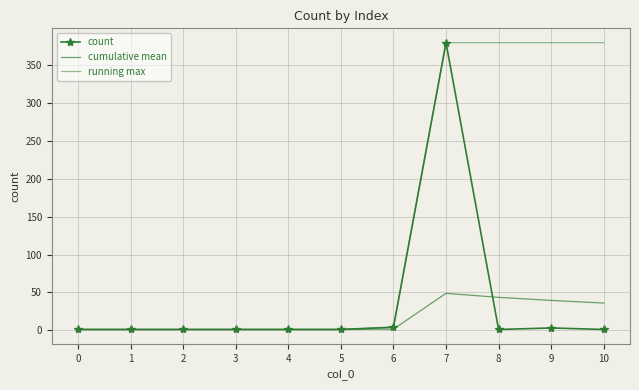

Which category has the highest value in the running max series?

7